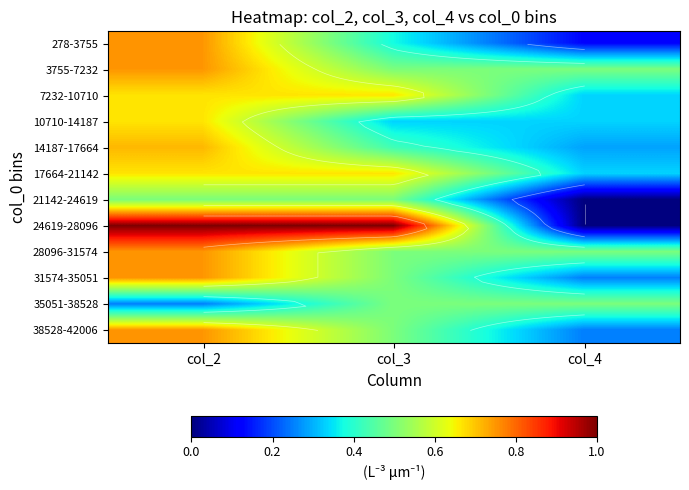

What value does the 278-3755 series have at col_2?

0.8